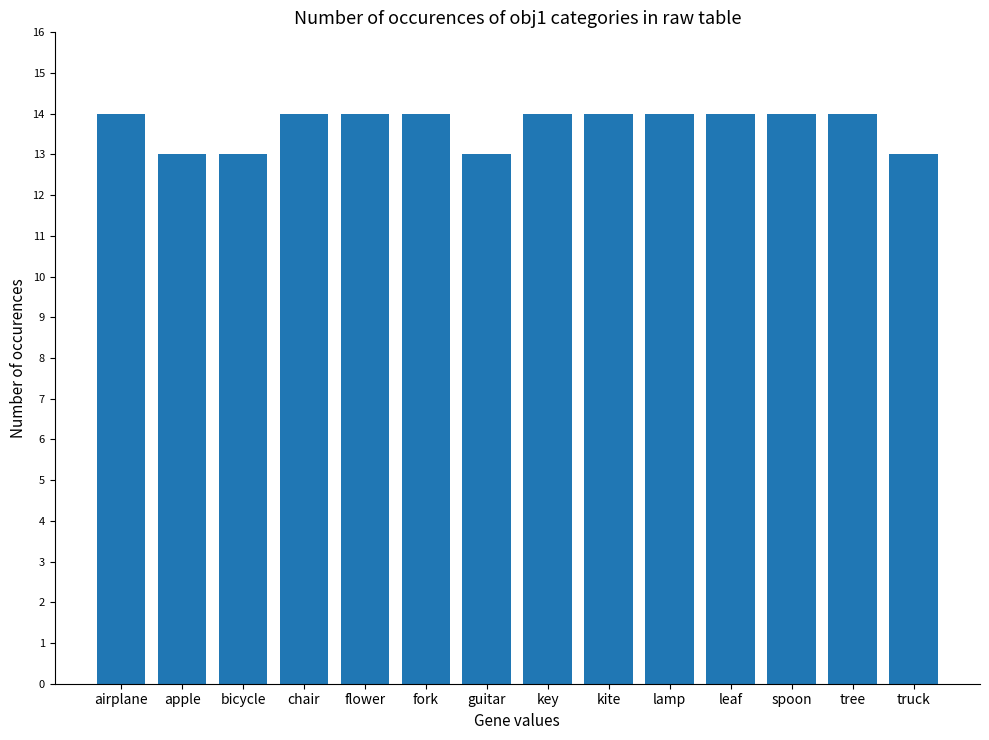

What value does the data have at chair?

14